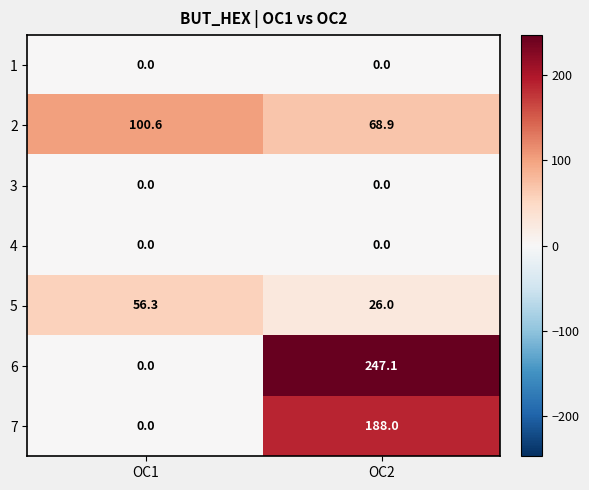

List the labels in order of 7 value, smallest first.

OC1, OC2